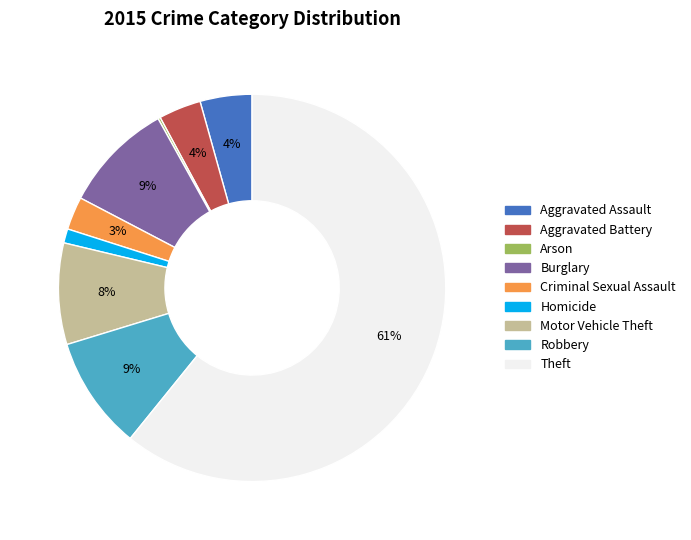

True or false: Aggravated Battery accounts for 10% of the total.

False